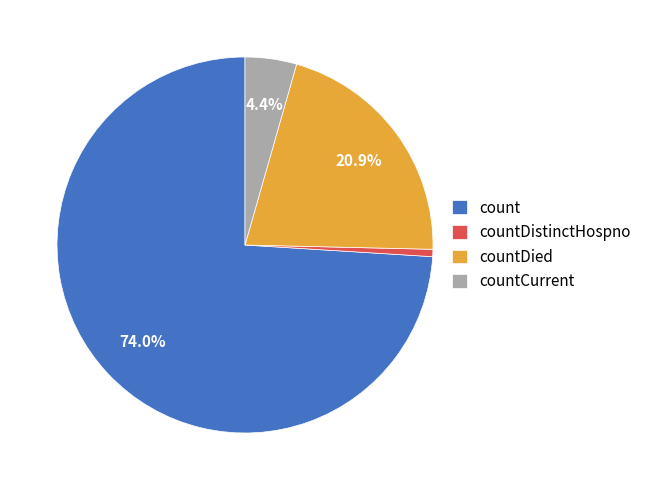

To the nearest percent, what is the difference between the largest and smallest slice percentages?

73%